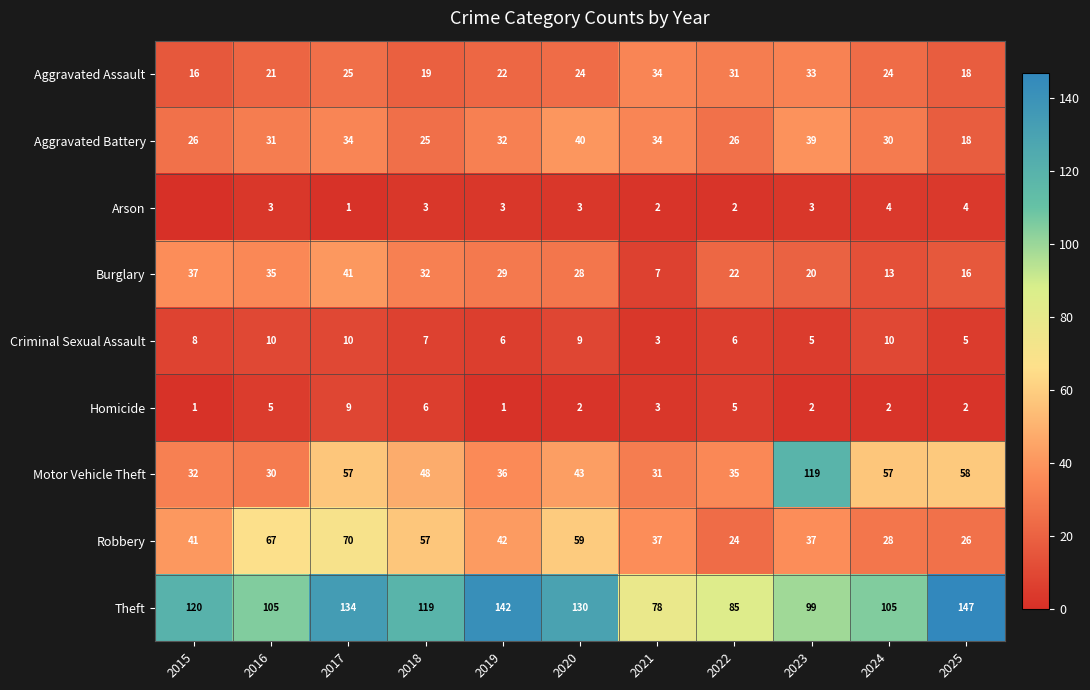

True or false: Burglary has a value of 12 at 2018.

False